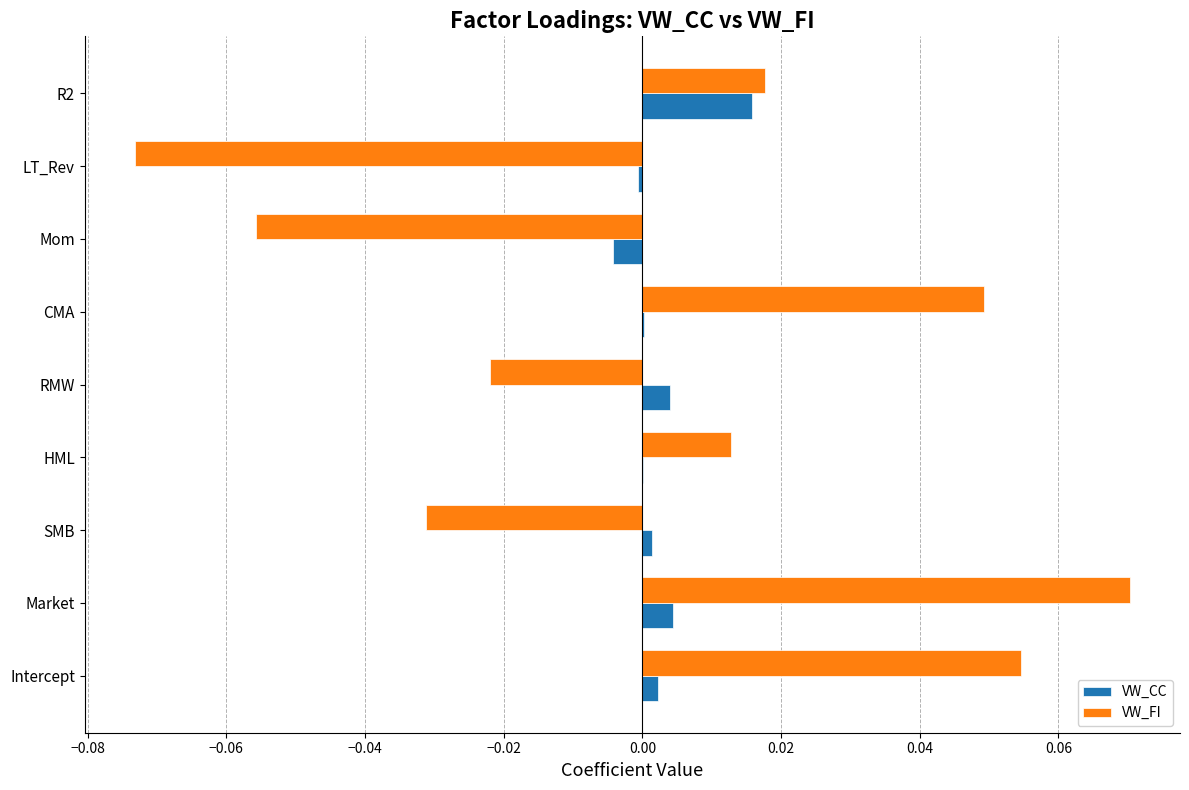

Is the value of VW_CC at Mom greater than the value of VW_FI at Intercept?

No